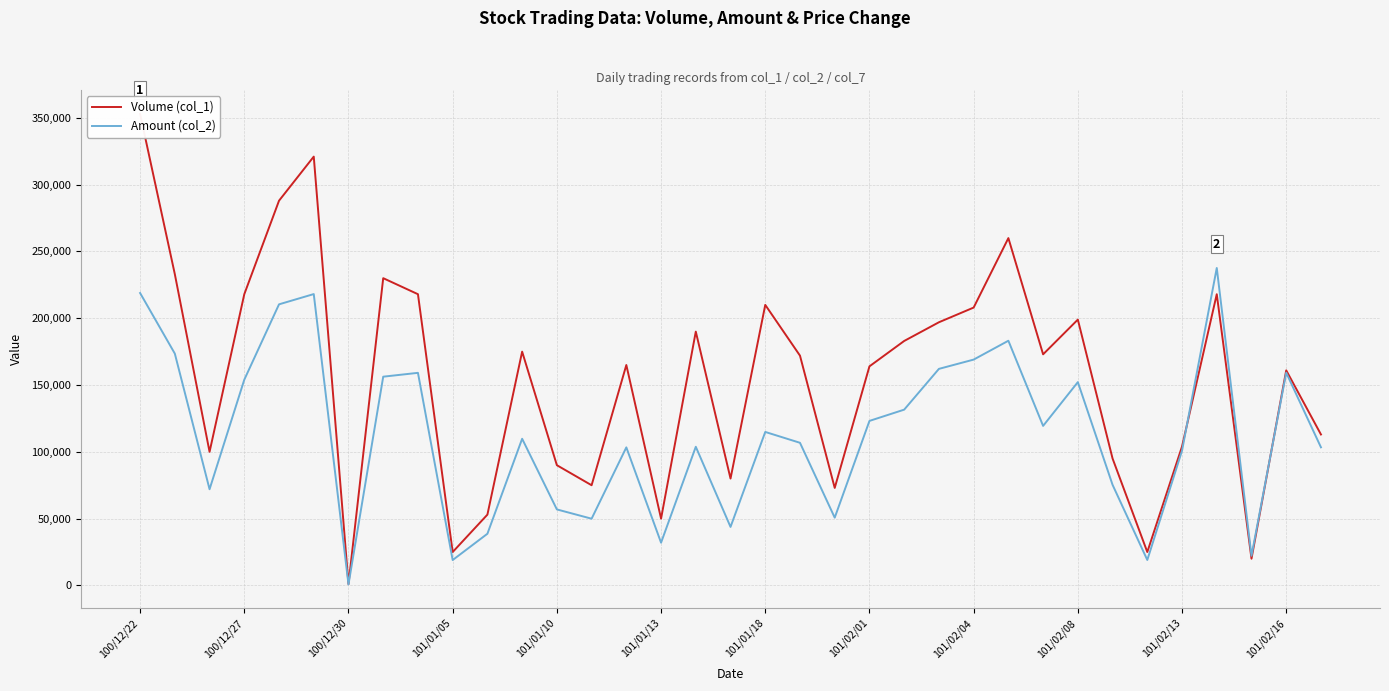

How many interior local valleys does the Amount (col_2) series have?

10